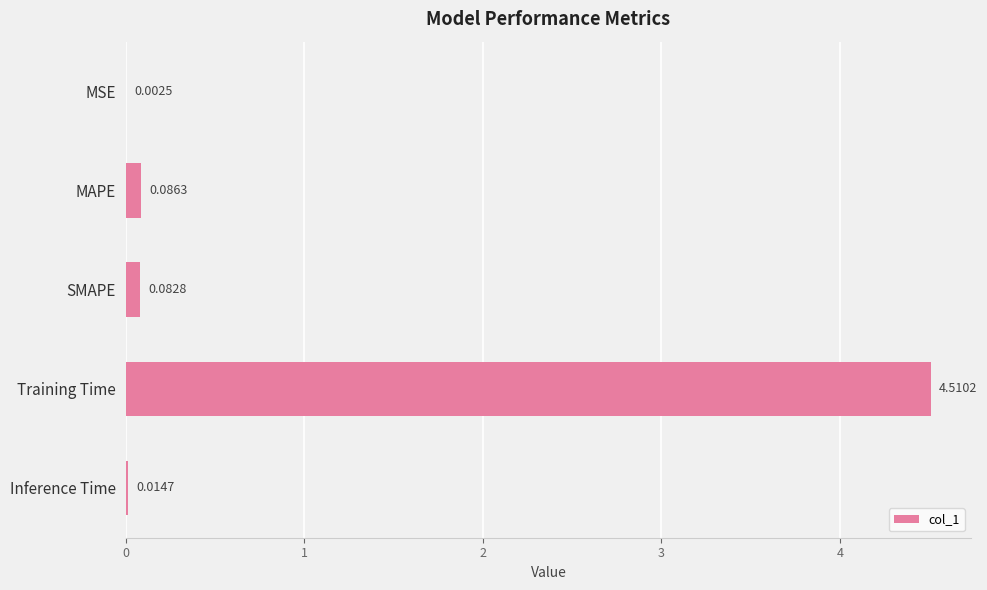

What is the average value?

0.9